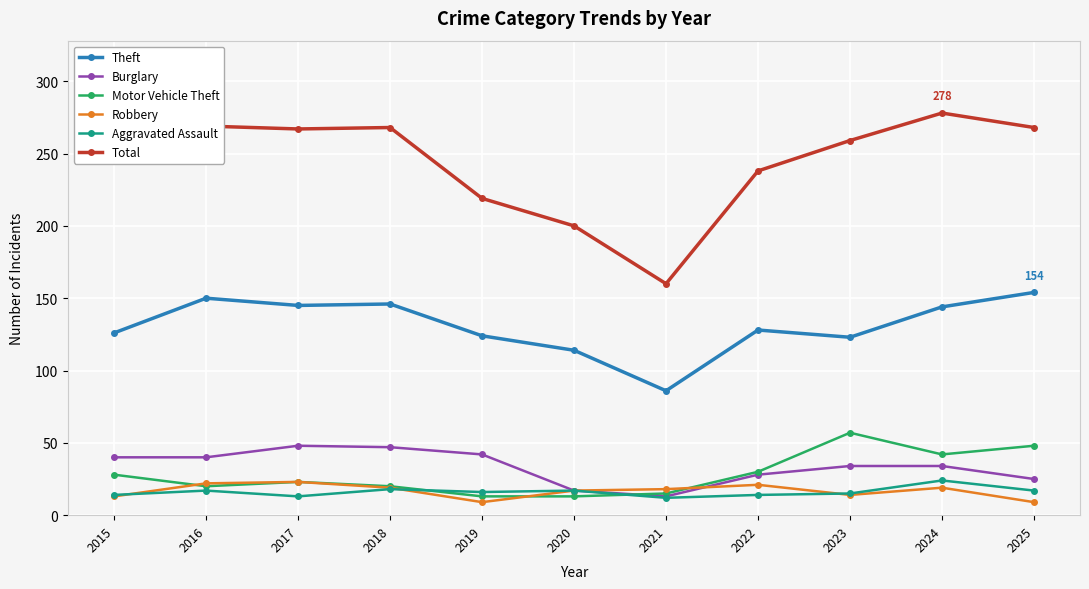

What is the total value across all series at 2021?

304